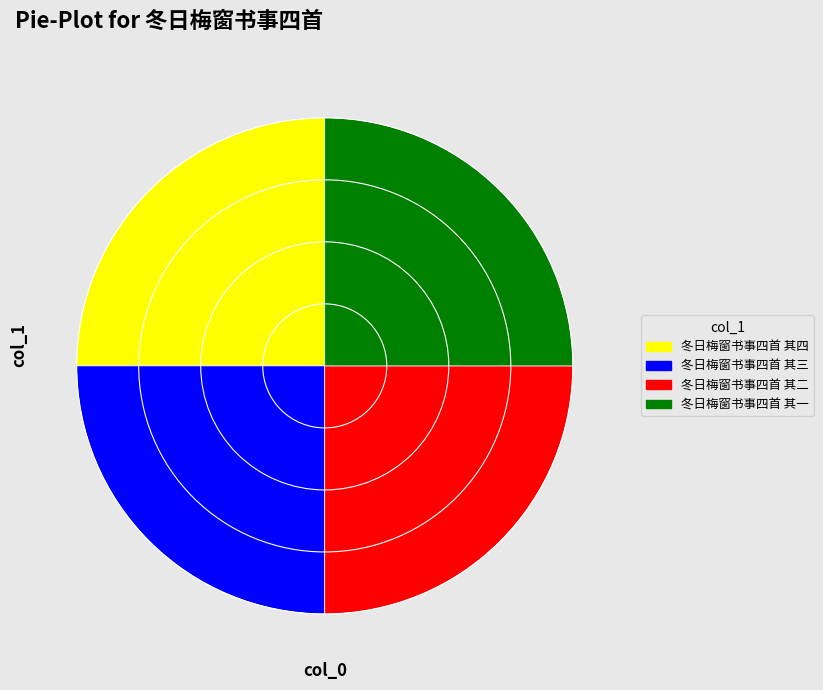

The 冬日梅窗书事四首 其二 slice represents 25% of the pie. True or false?

True